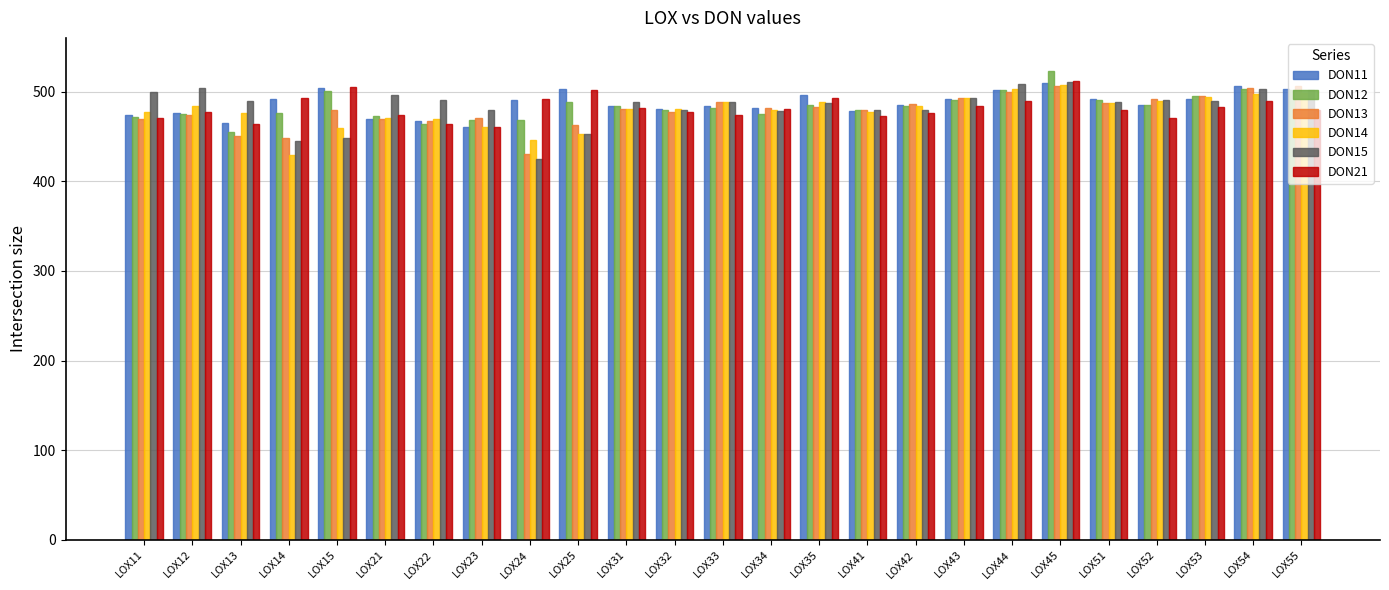

What is the lowest value of the DON13 series?

430.6